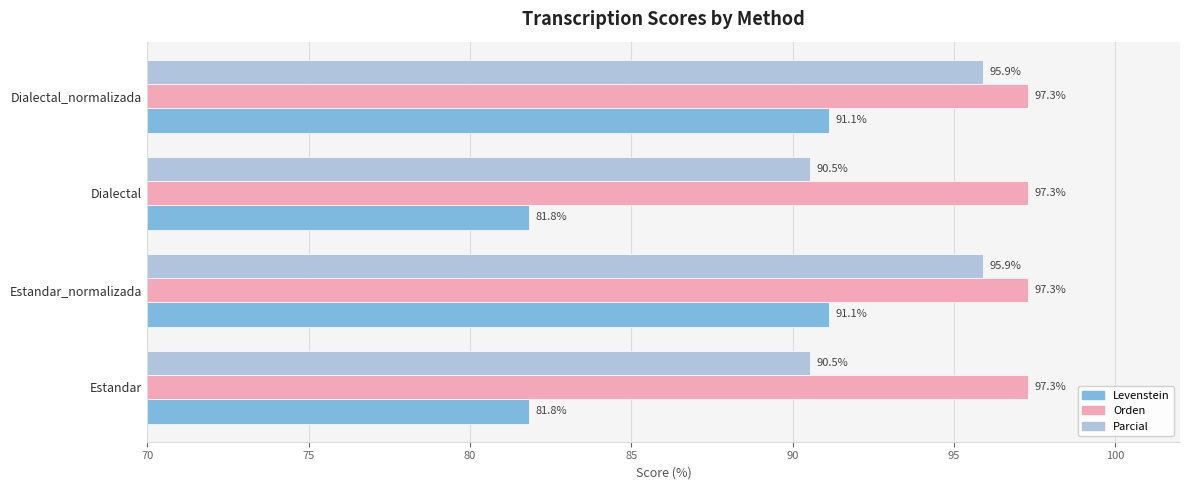

Which series has the largest total across all categories?

Orden